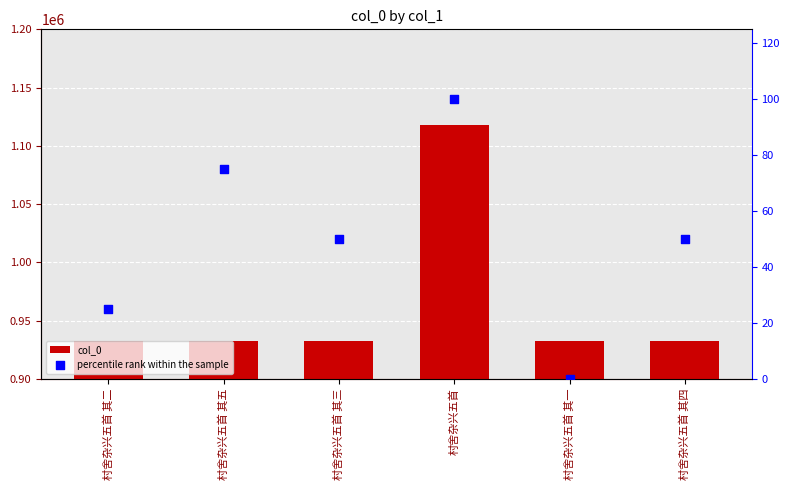

Is the value of percentile rank within the sample at 村舍杂兴五首 其五 greater than the value of col_0 at 村舍杂兴五首?

No